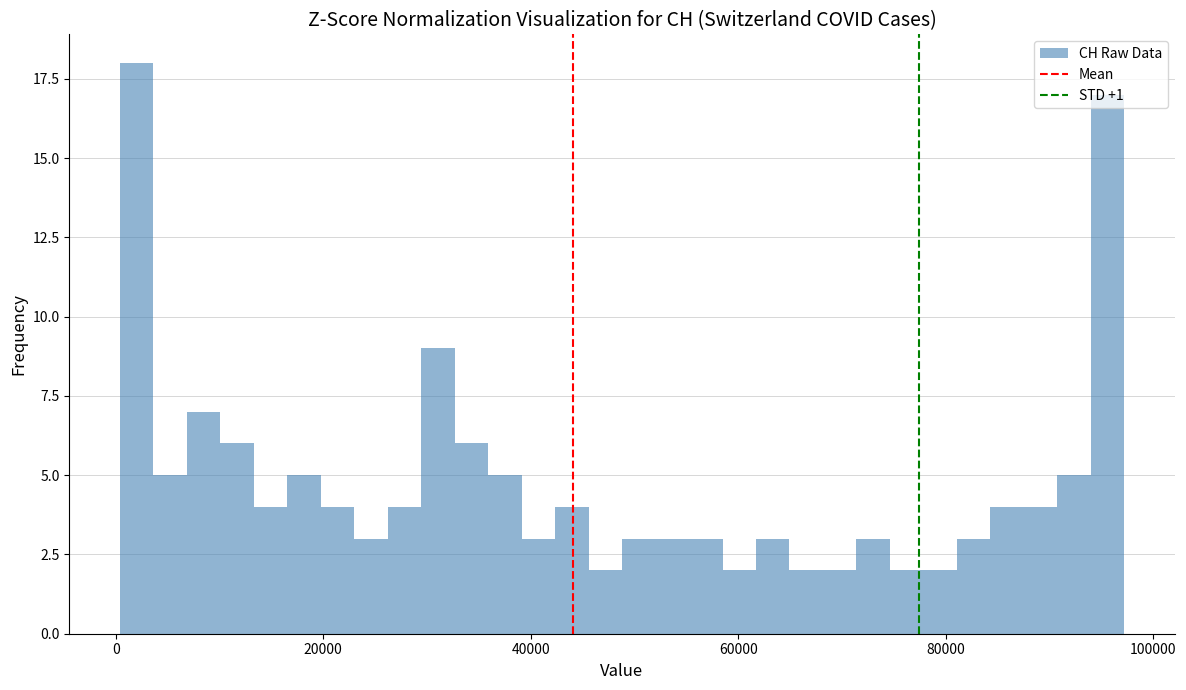

Around what value on the x-axis is the tallest bar? Give the approximate position of its centre, as read against the axis.

2000